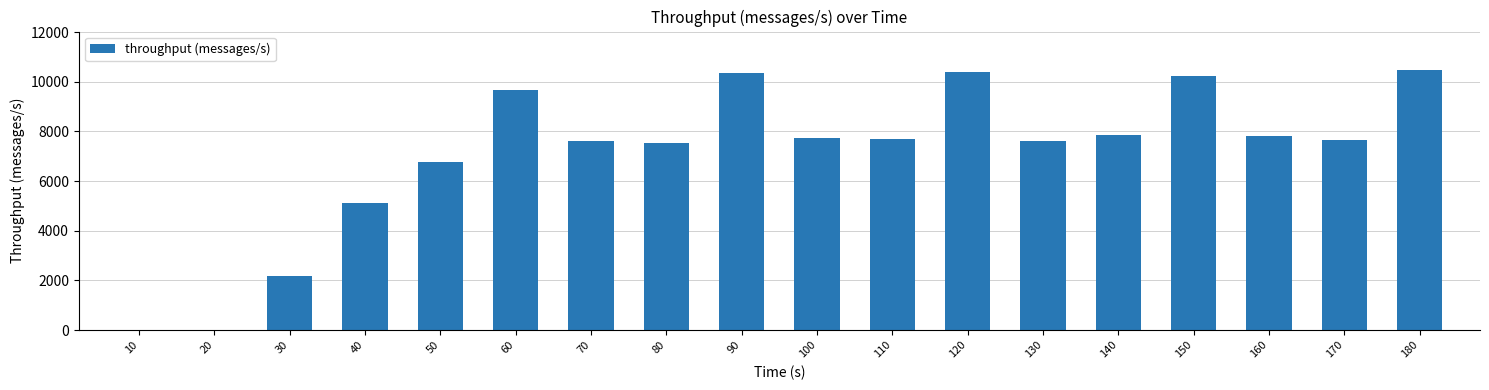

What is the maximum value shown in the chart?

10453